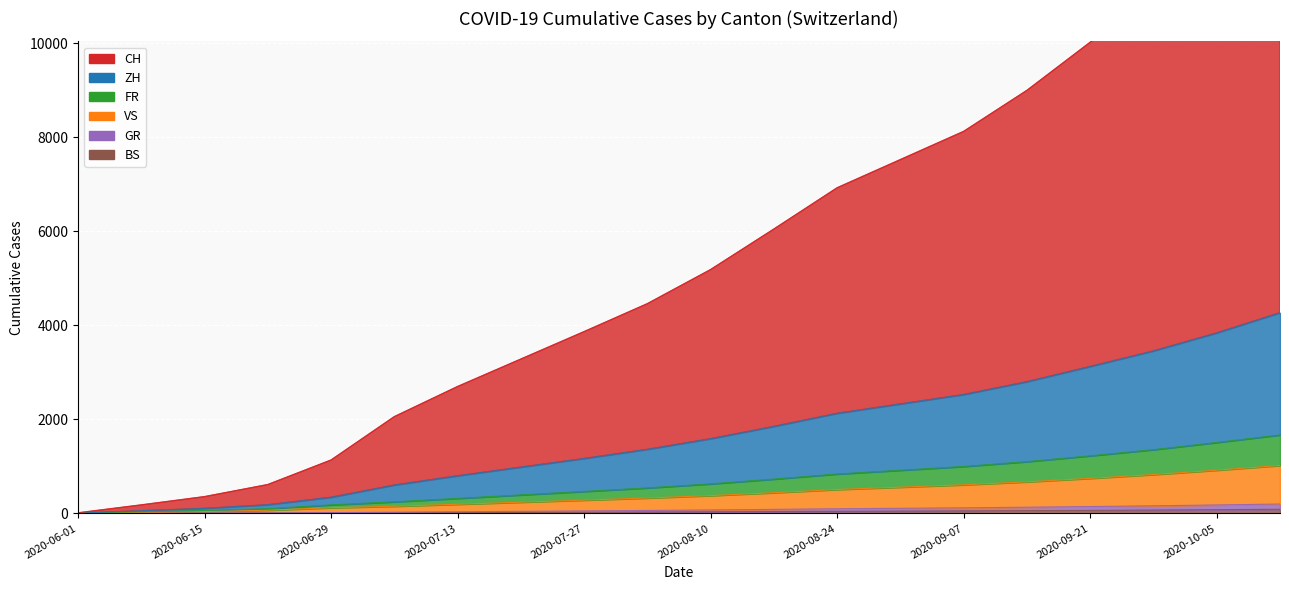

True or false: FR has a value of 2617 at 2020-10-05.

False